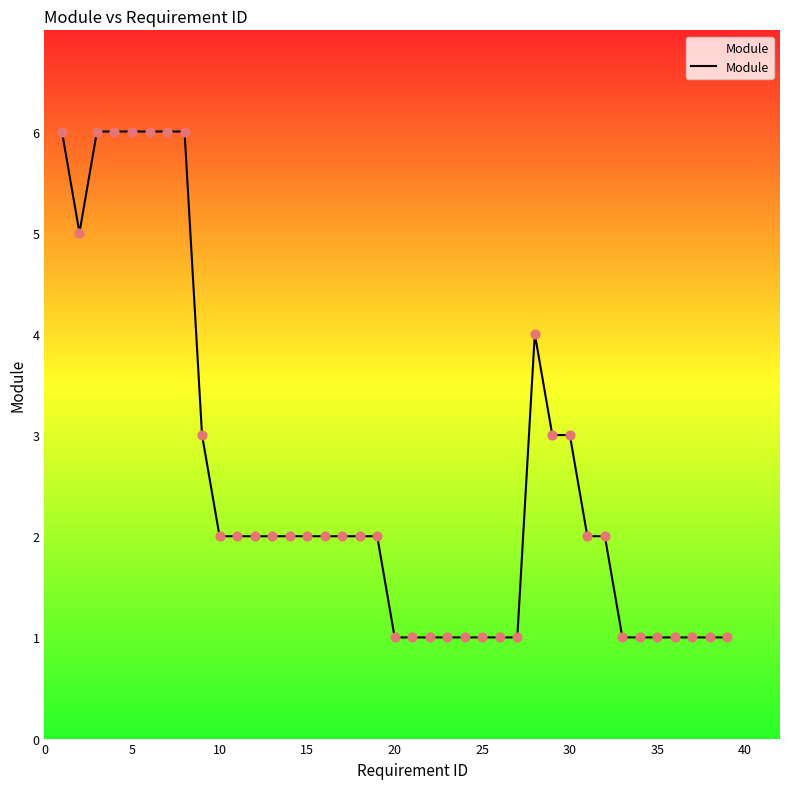

What is the difference between the maximum and minimum values?

5